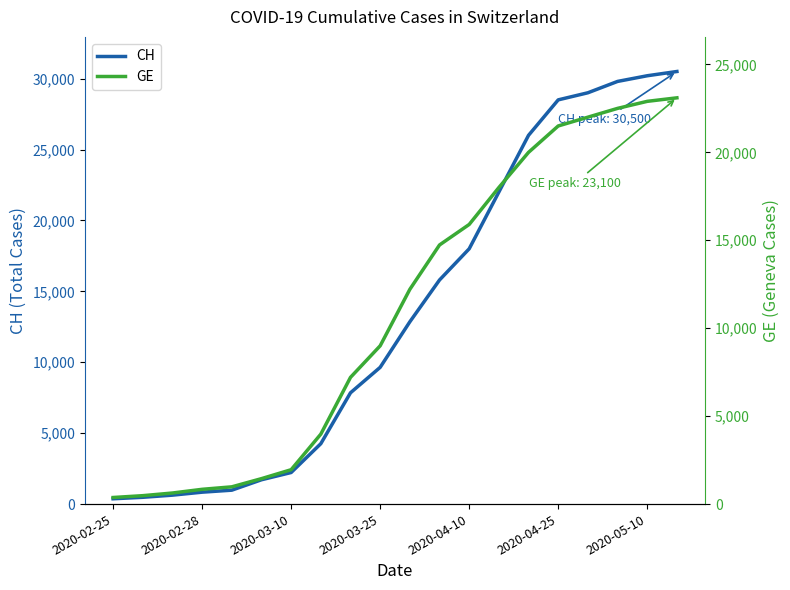

What is the maximum value shown in the chart?

30500